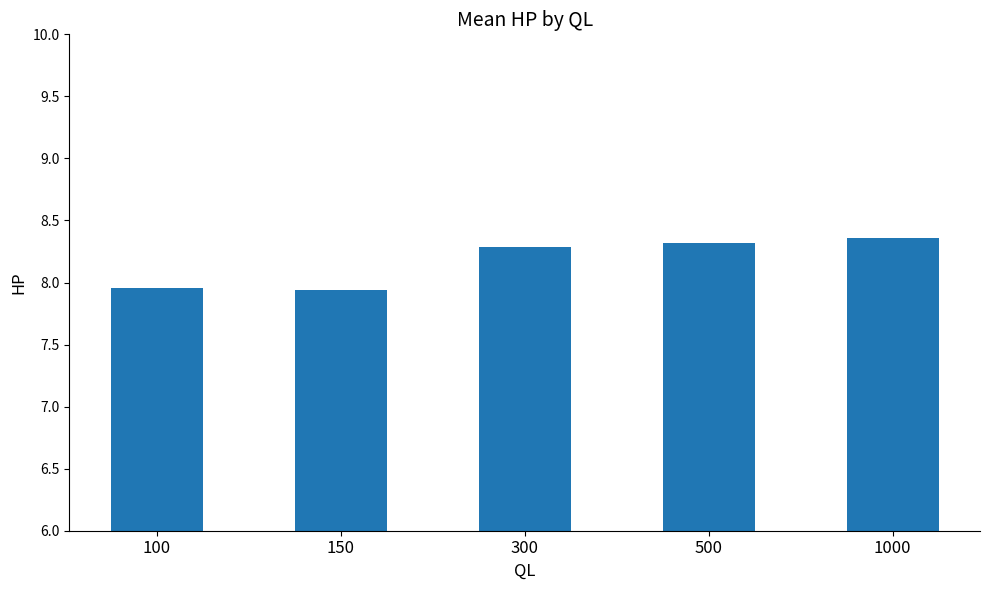

What is the value of the 3rd bar from the left?

8.3